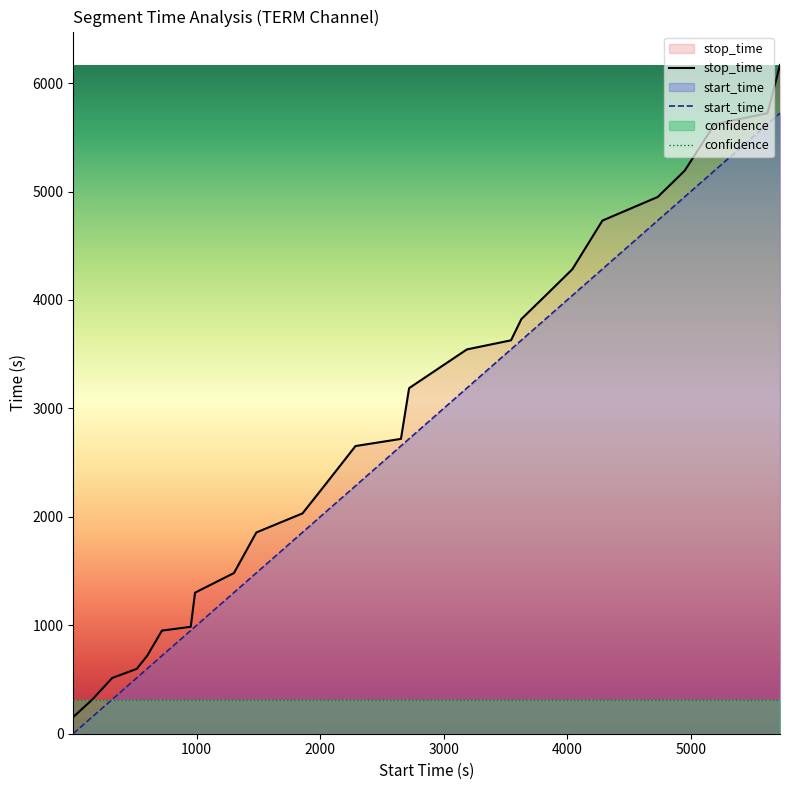

List the series in order of their peak value, lowest first.

confidence, start_time, stop_time